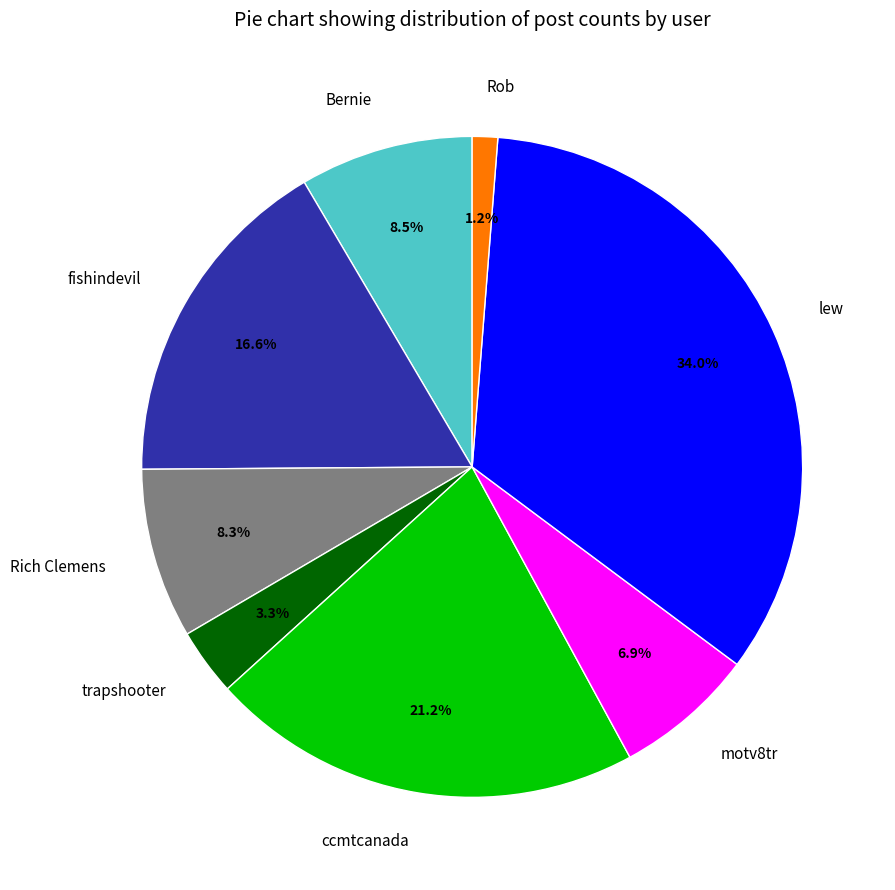

Is it true that Rob is 1% of the pie?

True